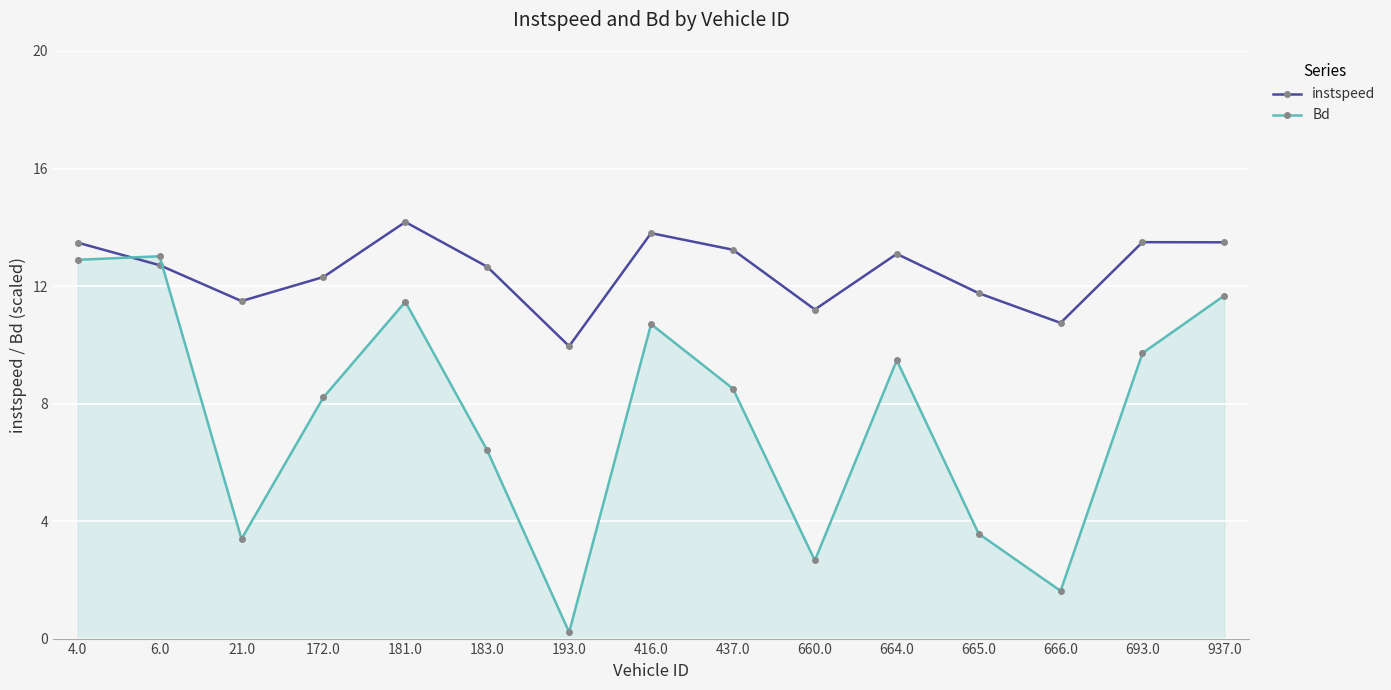

At which label does instspeed first exceed 12?

4.0